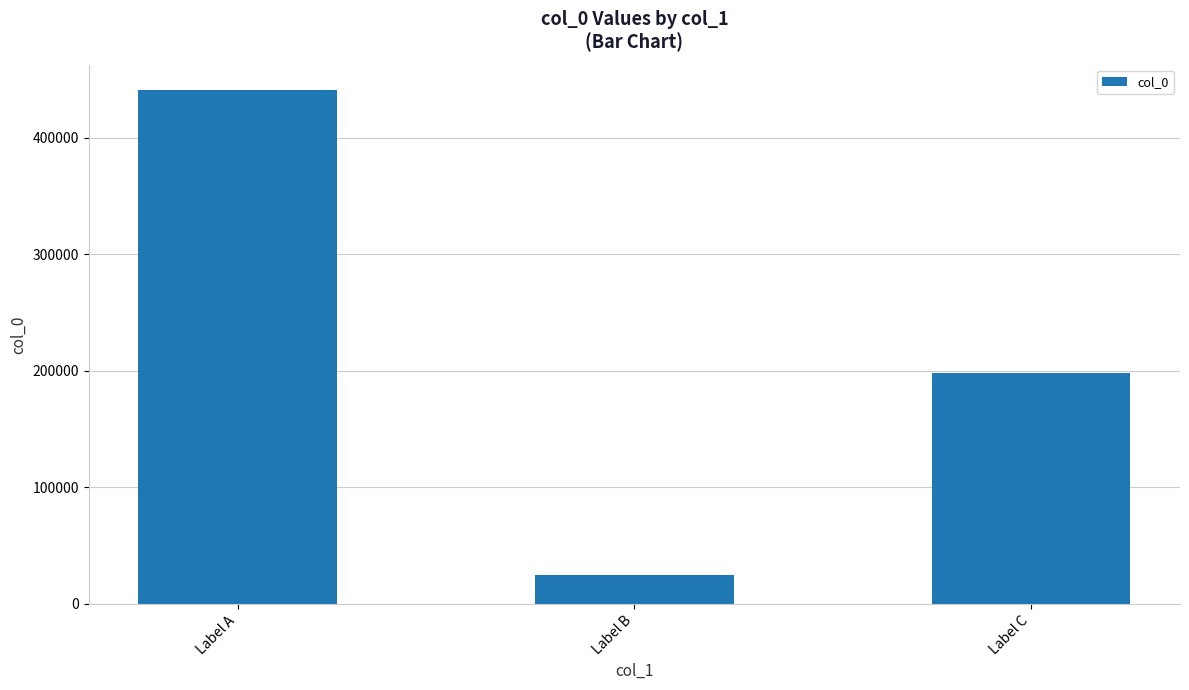

How many categories are shown in the chart?

3